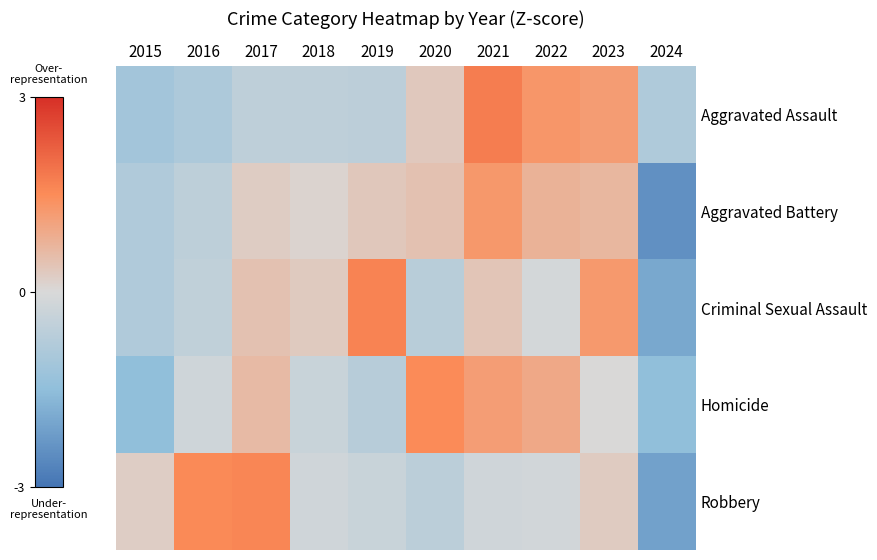

Reading left to right, extract all data points from this chart.

Aggravated Assault: 2015=-1.1	2016=-0.9	2017=-0.6	2018=-0.6	2019=-0.6	2020=0.3	2021=1.8	2022=1.3	2023=1.2	2024=-0.9
Aggravated Battery: 2015=-0.8	2016=-0.6	2017=0.2	2018=0.1	2019=0.3	2020=0.5	2021=1.3	2022=0.8	2023=0.7	2024=-2.4
Criminal Sexual Assault: 2015=-0.8	2016=-0.5	2017=0.5	2018=0.3	2019=1.7	2020=-0.7	2021=0.4	2022=-0.1	2023=1.3	2024=-2.0
Homicide: 2015=-1.5	2016=-0.2	2017=0.6	2018=-0.3	2019=-0.7	2020=1.5	2021=1.2	2022=0.9	2023=0.0	2024=-1.5
Robbery: 2015=0.2	2016=1.5	2017=1.6	2018=-0.2	2019=-0.3	2020=-0.6	2021=-0.2	2022=-0.2	2023=0.3	2024=-2.1